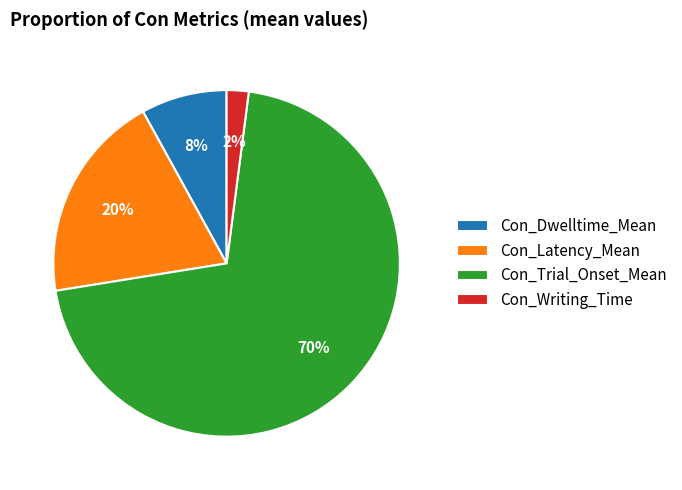

How many slices are in this pie chart?

4